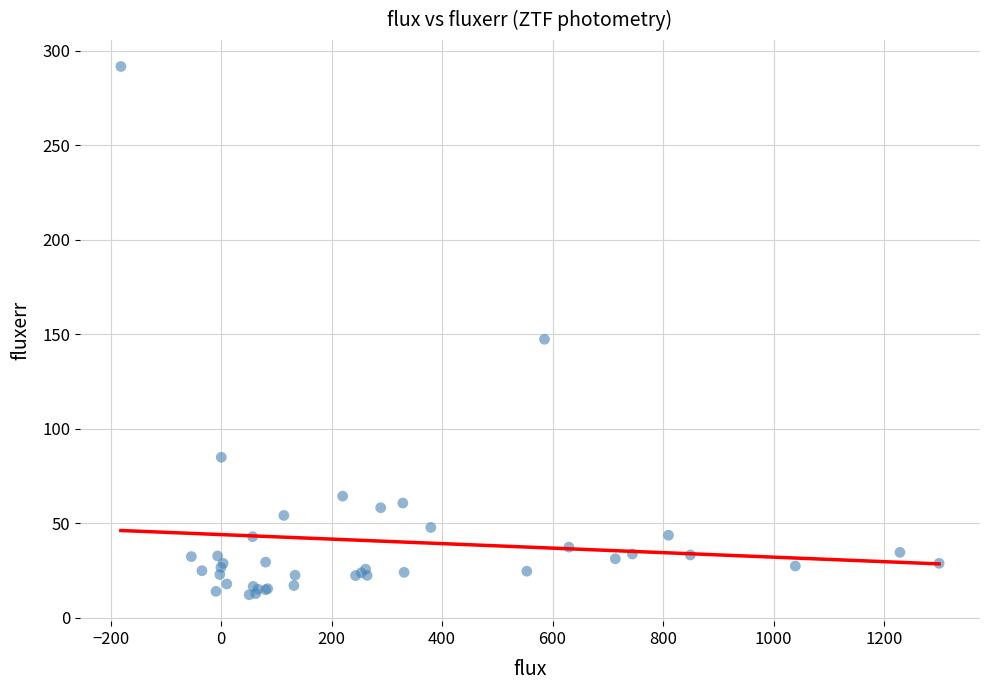

What Y value in the scatter plot is closest to 151?

147.4